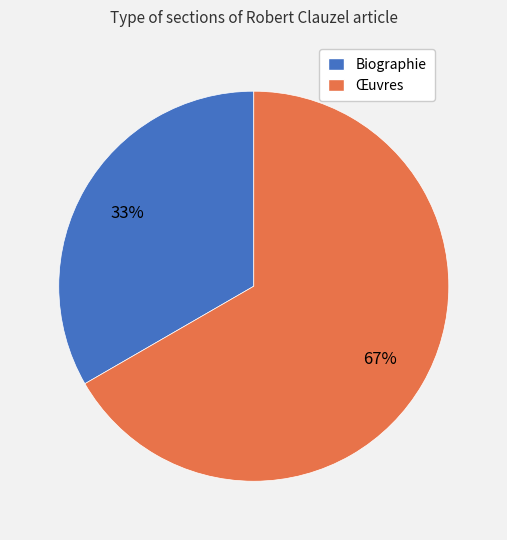

To the nearest percent, what is the average slice percentage?

50%